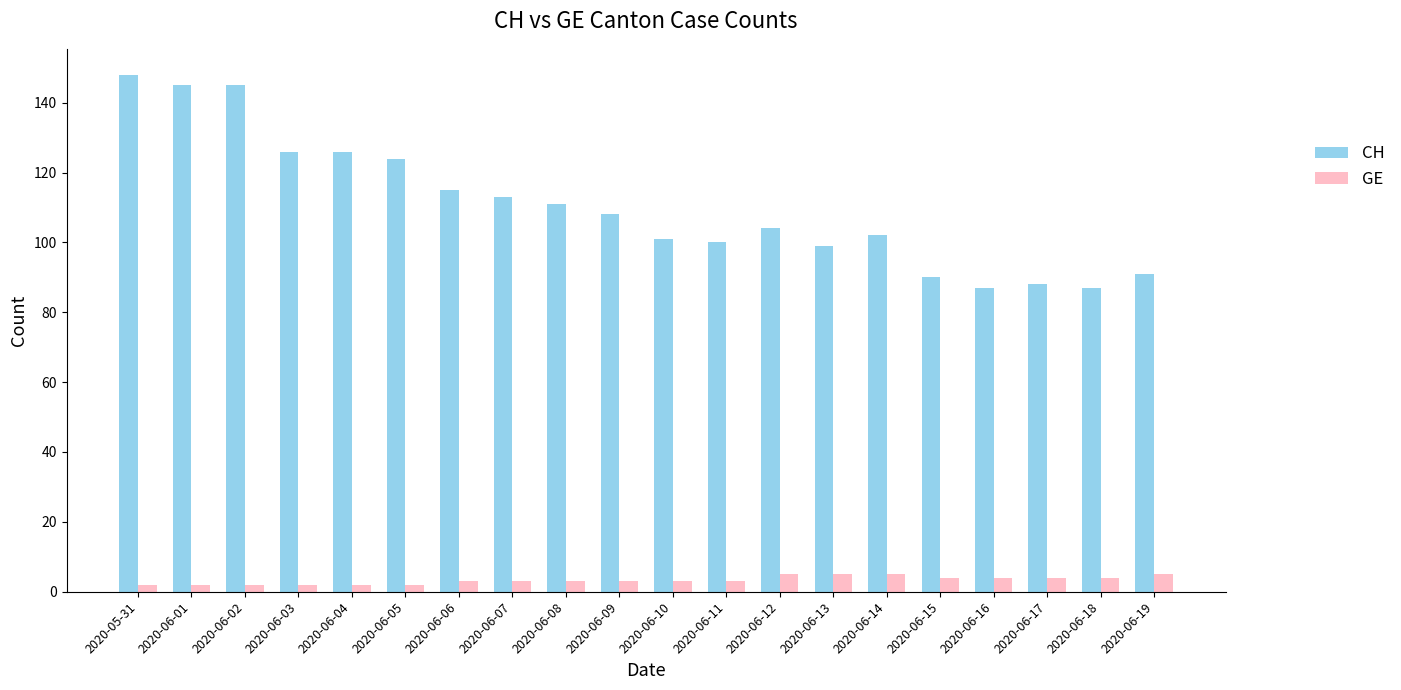

The value of CH at 2020-06-11 is 61. True or false?

False